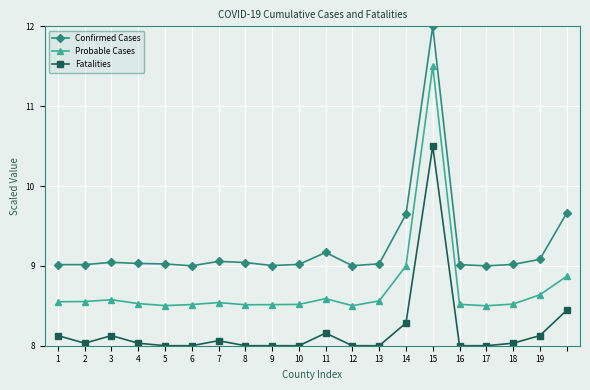

True or false: Fatalities has more than 1 interior local peaks.

True